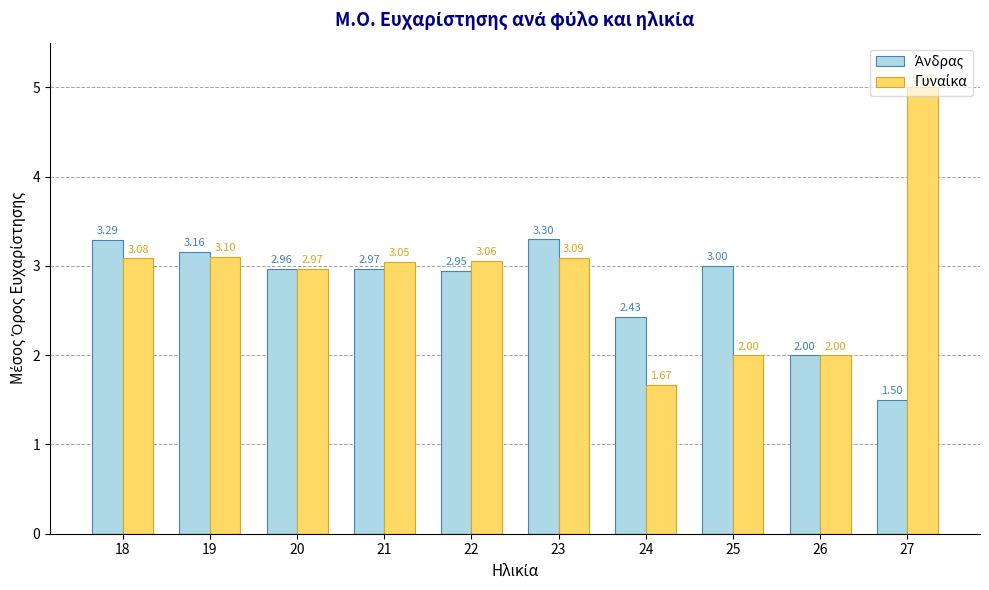

What is the total value across all series at 22?

6.0